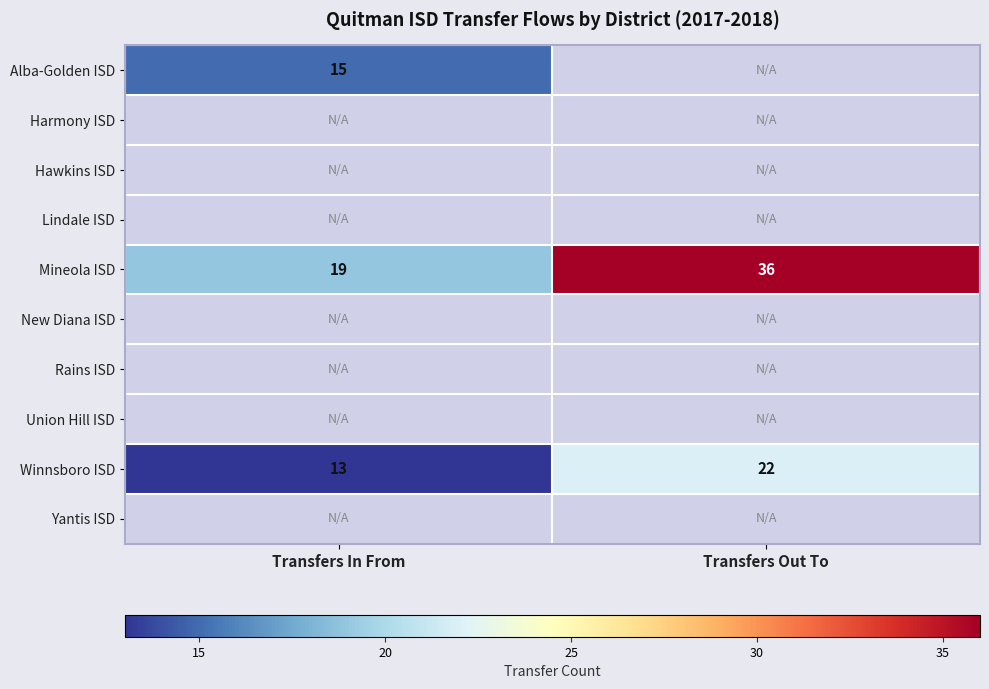

At which label does Mineola ISD reach its peak?

Transfers Out To